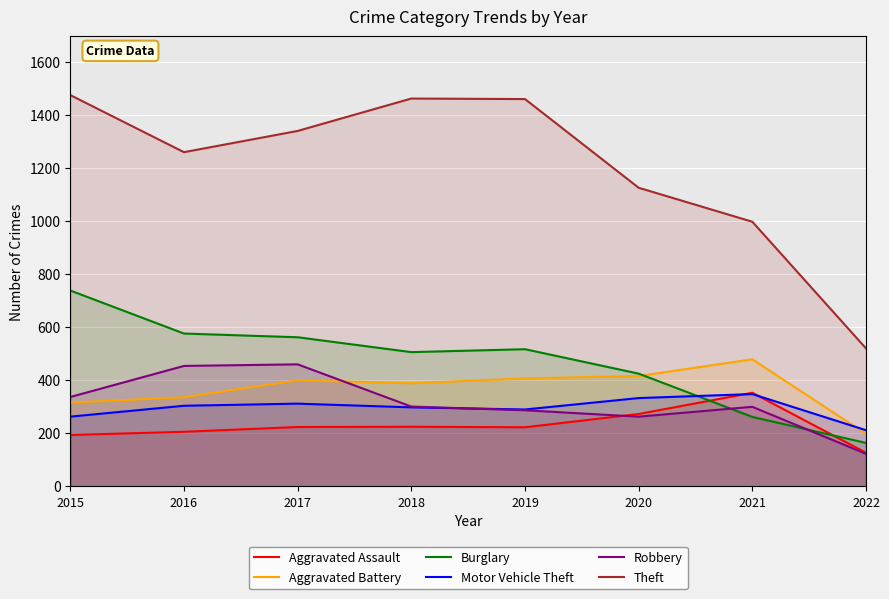

What value does the Robbery series have at 2021, to the nearest 50?

300